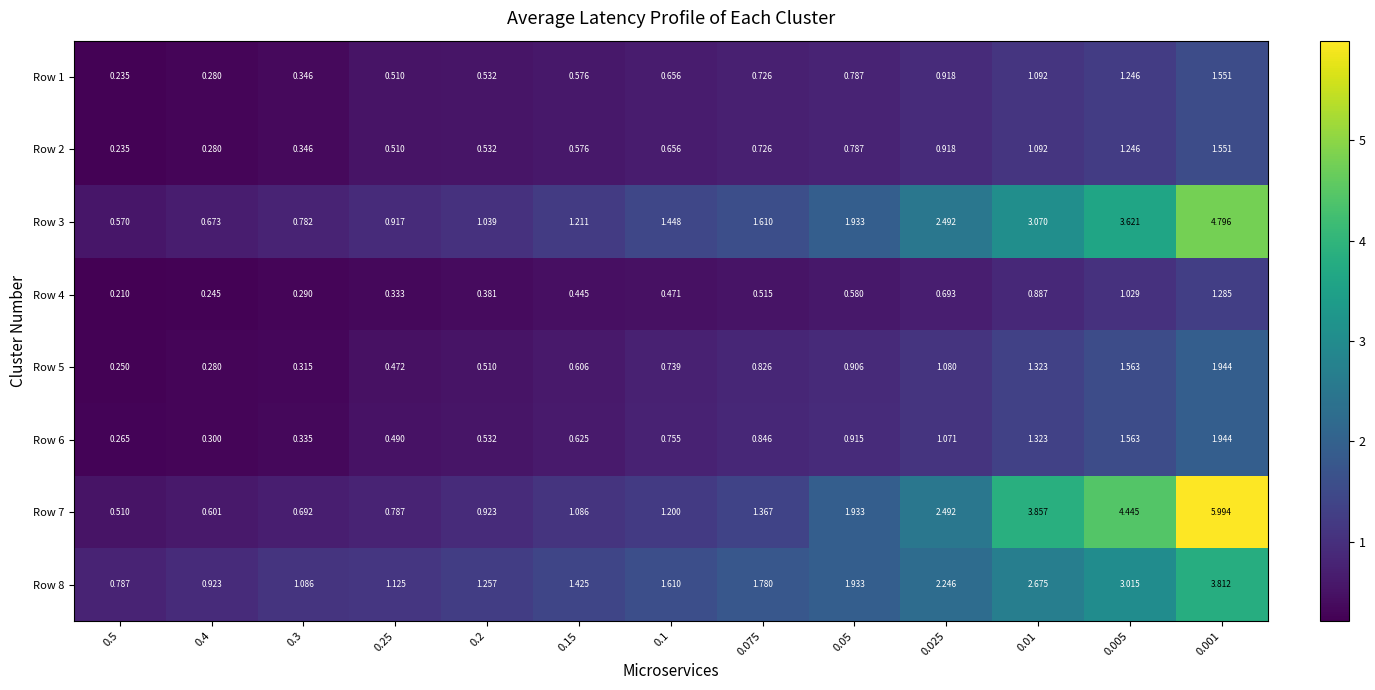

Is the value of Row 6 at 0.001 greater than the value of Row 7 at 0.05?

Yes